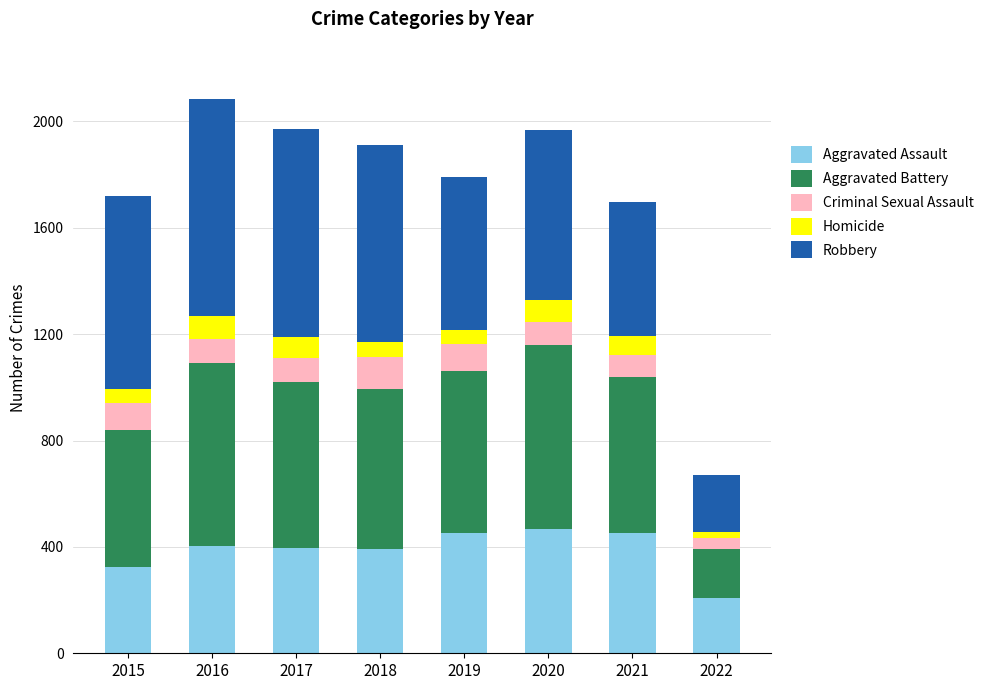

What is the total value across all series at 2017?

1971